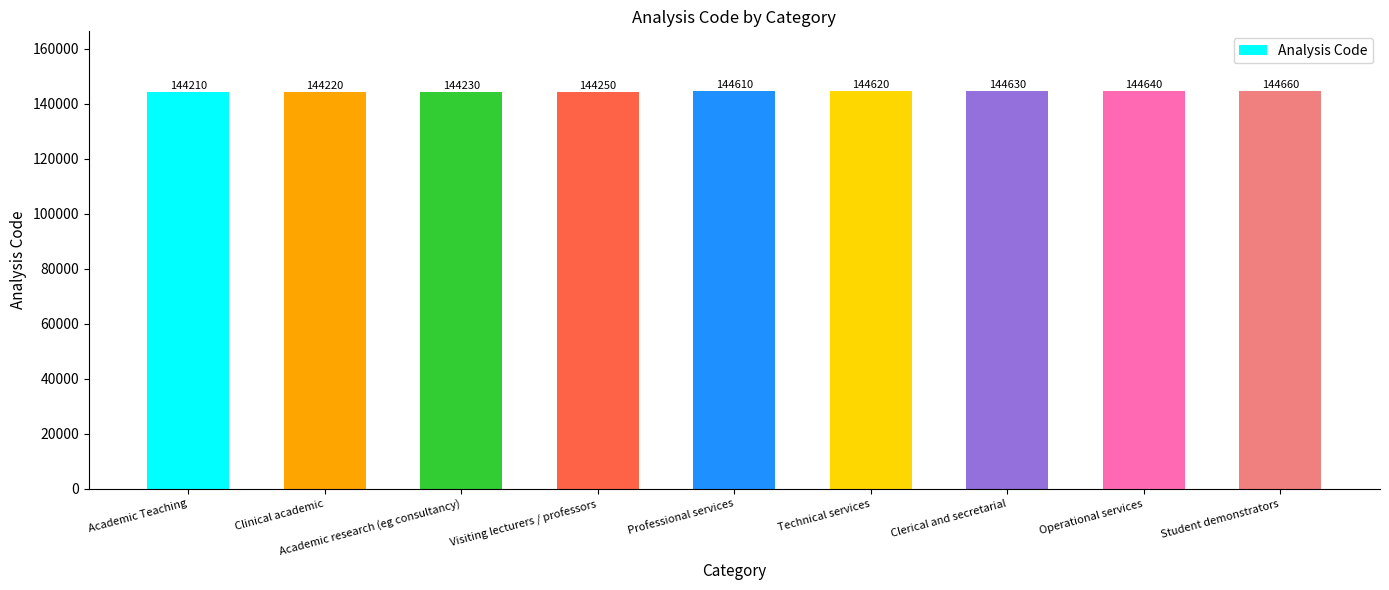

Is it true that the value at Operational services is 91864?

False